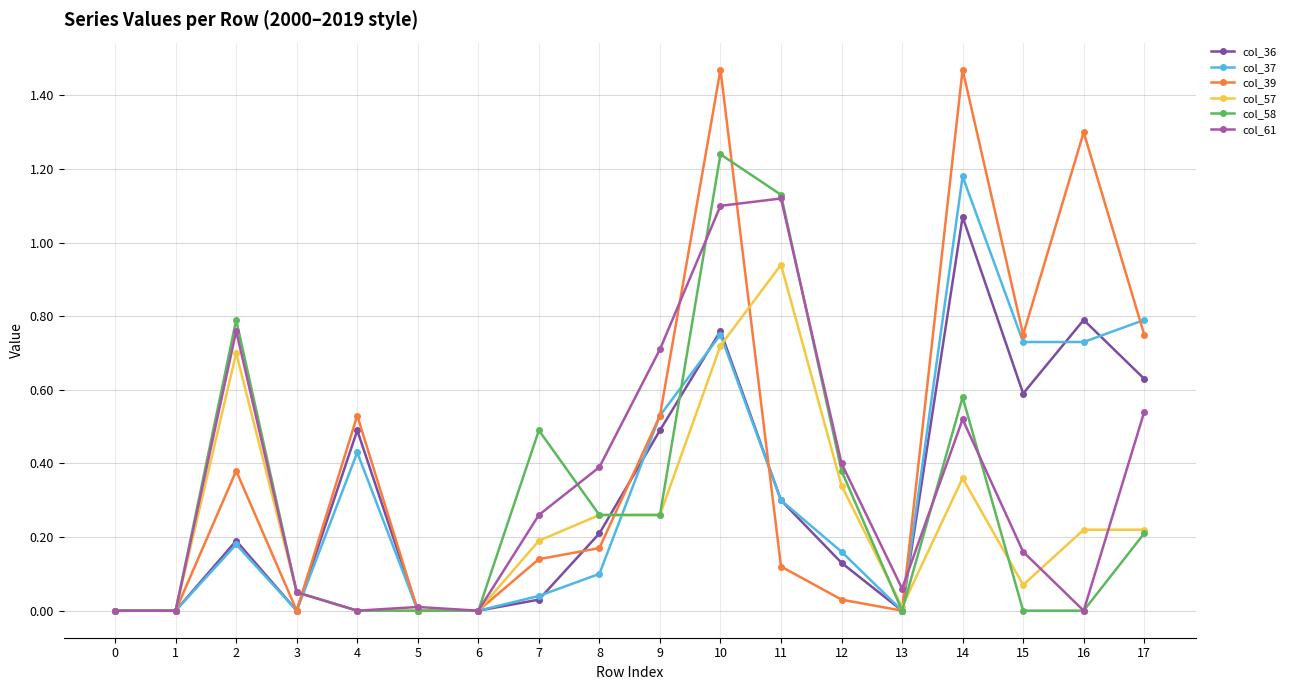

Where is the first local maximum for col_57?

2